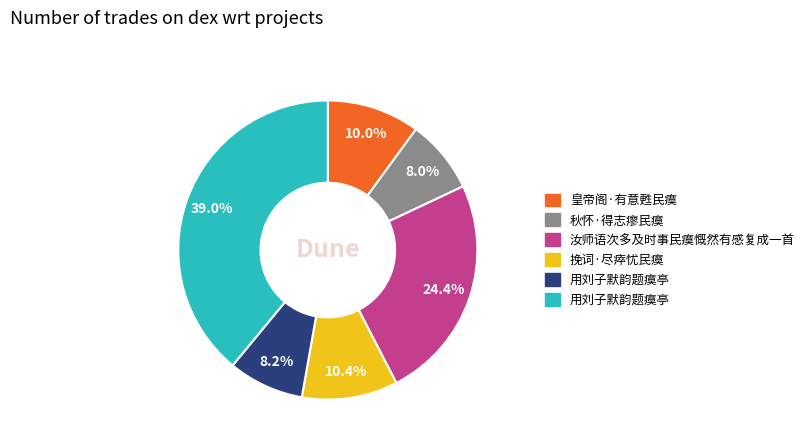

How many segments does this pie chart have?

6